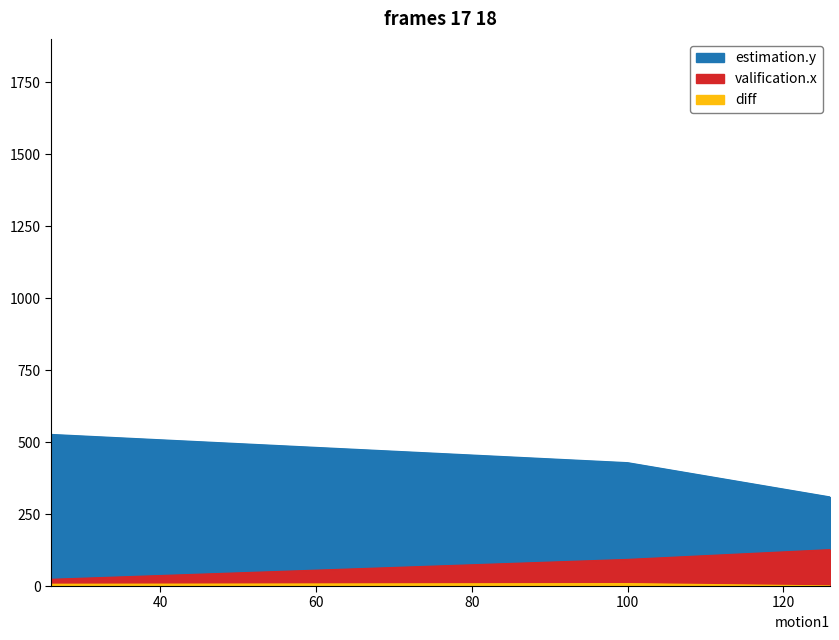

Count the number of categories in the chart.

3